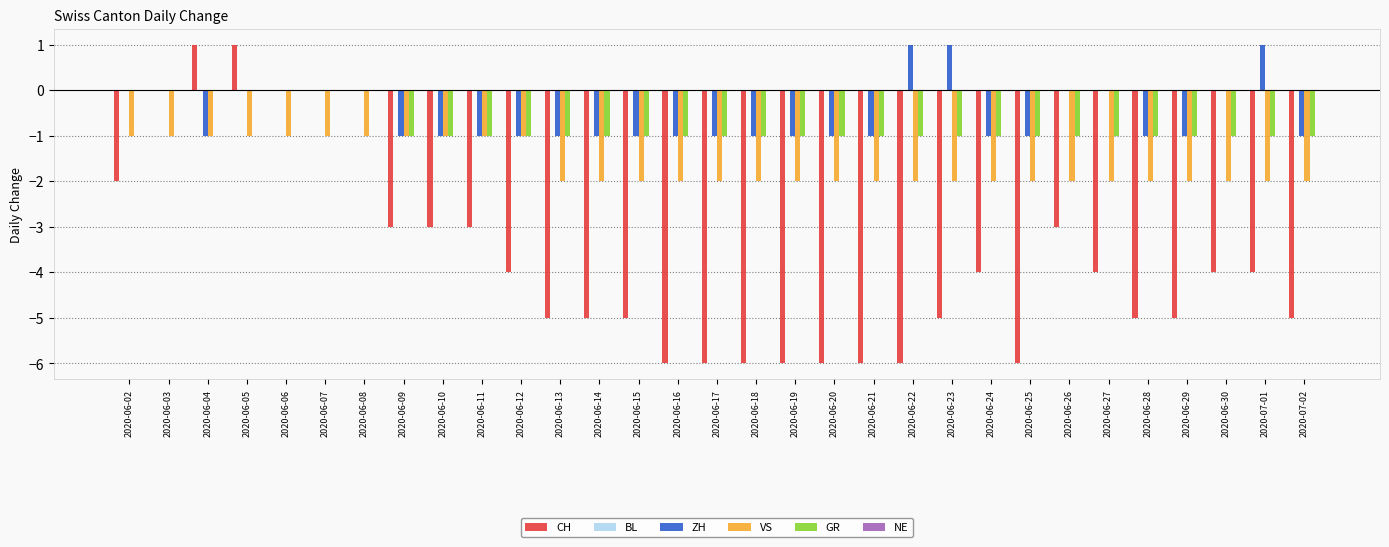

What is the spread (max minus min) of values at 2020-06-19?

5